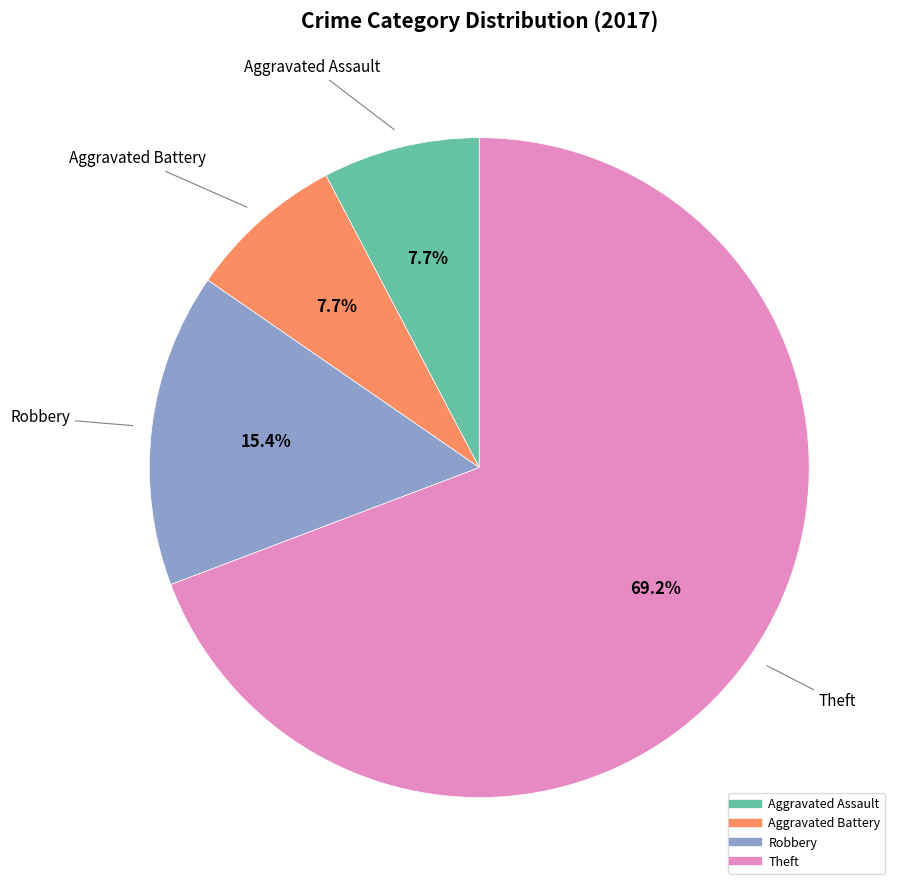

To the nearest percent, what is the average slice percentage?

25%